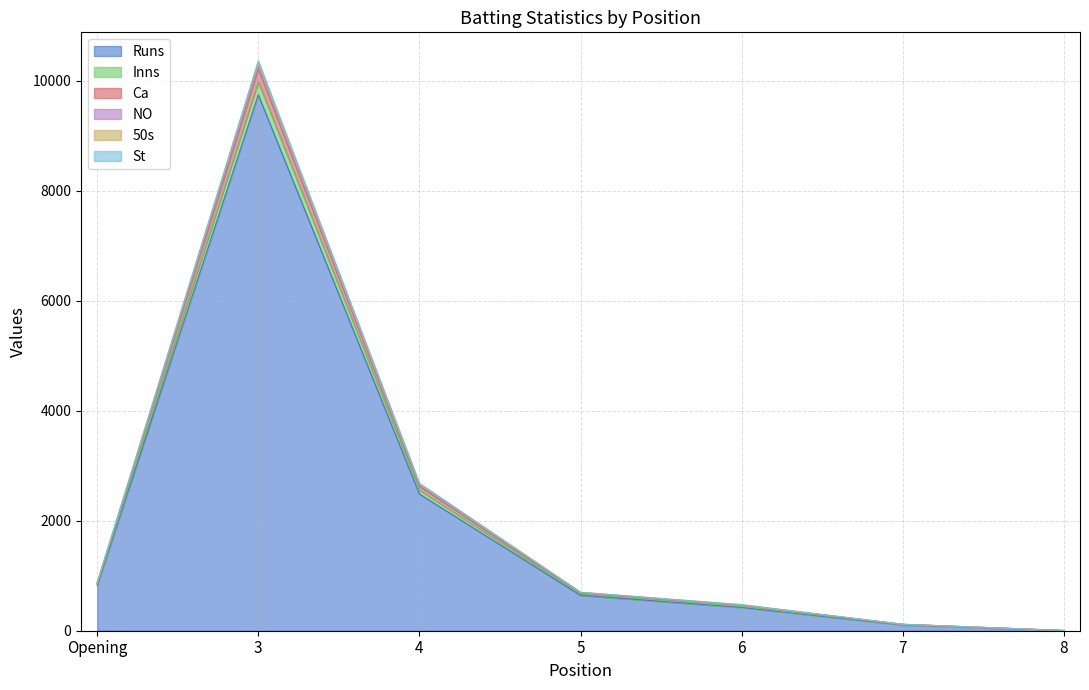

At which category is the sum across all series the highest?

3